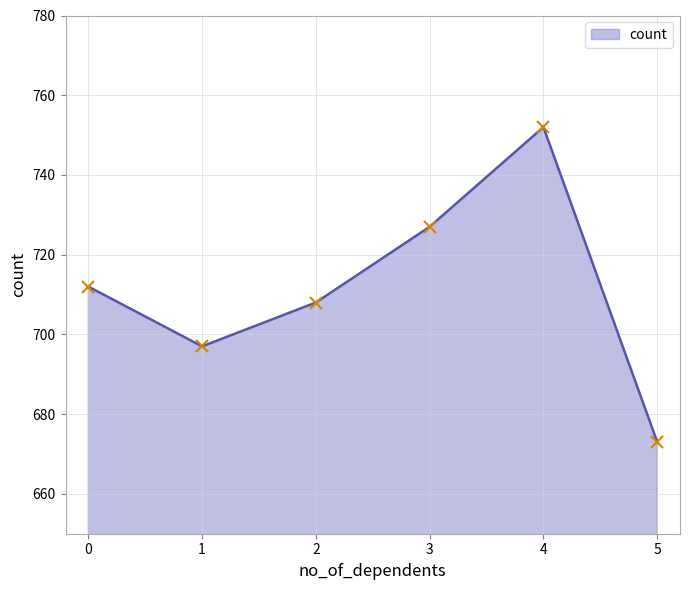

Reading left to right, transcribe all the data shown in this chart.

0=712	1=697	2=708	3=727	4=752	5=673